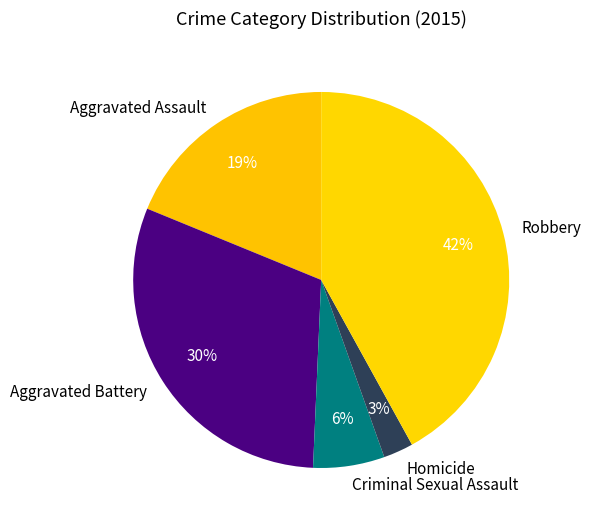

How many slices are in this pie chart?

5